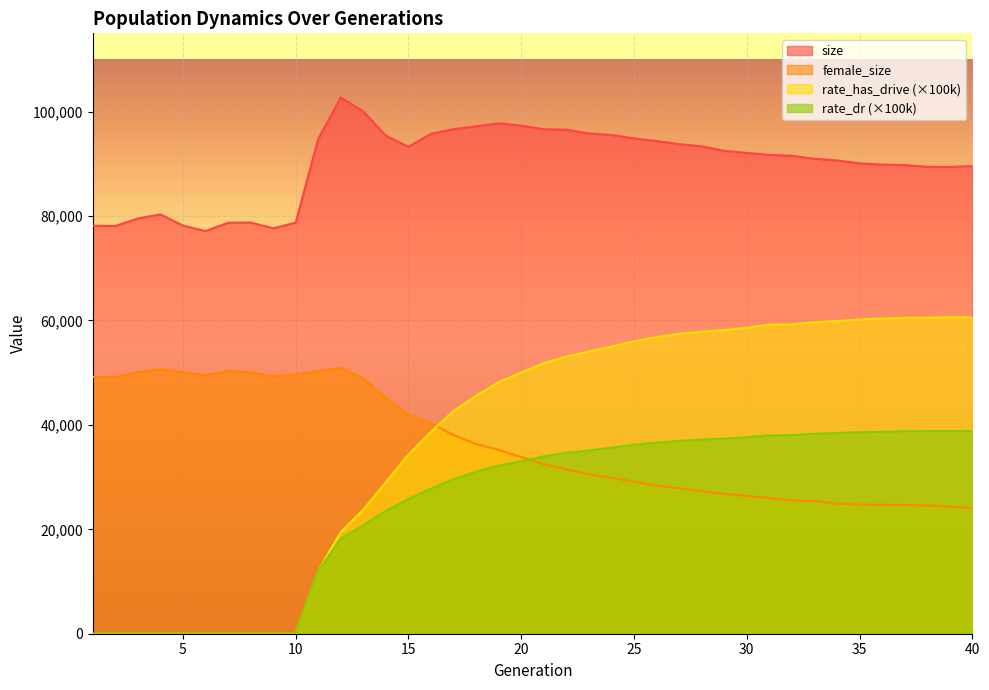

What is the difference between the highest and lowest values at 4?

80326.0